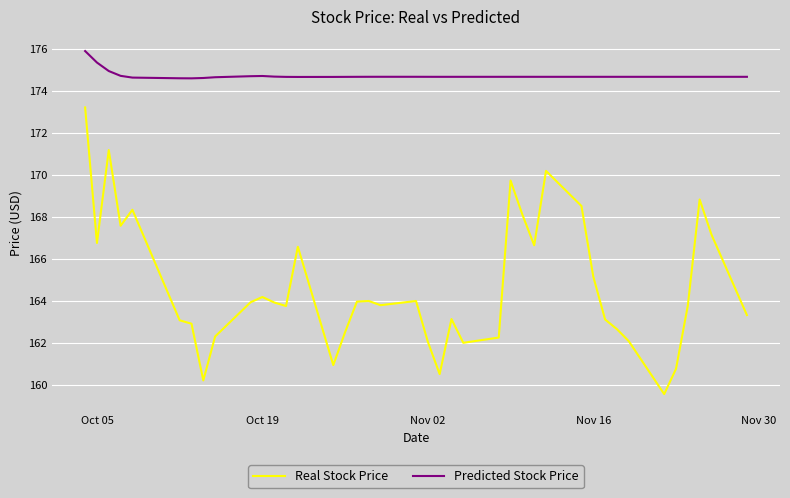

Rank the series by their maximum value, from highest to lowest.

Predicted Stock Price, Real Stock Price